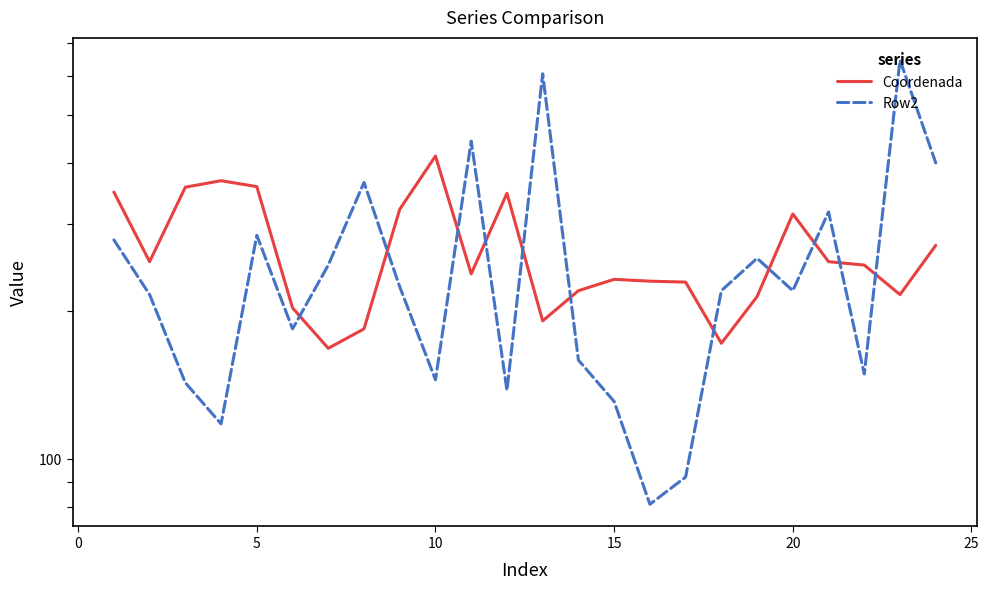

Count the number of categories in the chart.

24